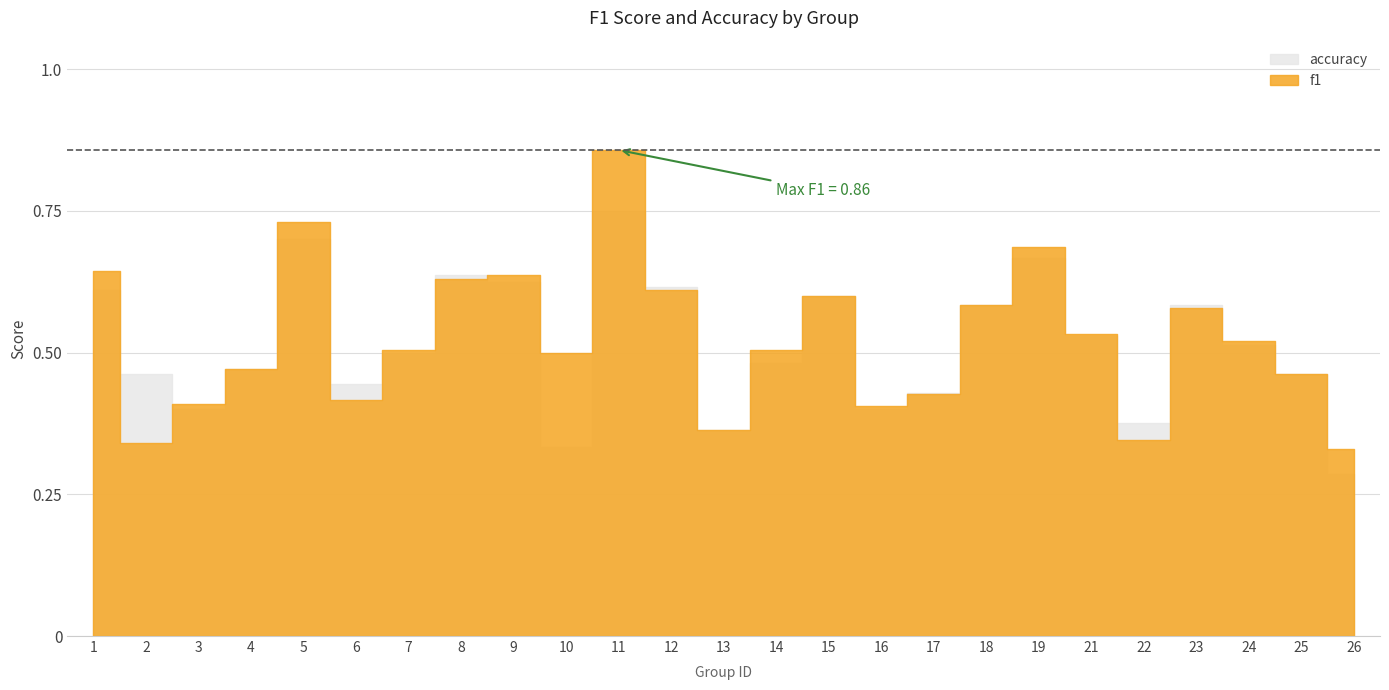

How many categories are shown in the chart?

25